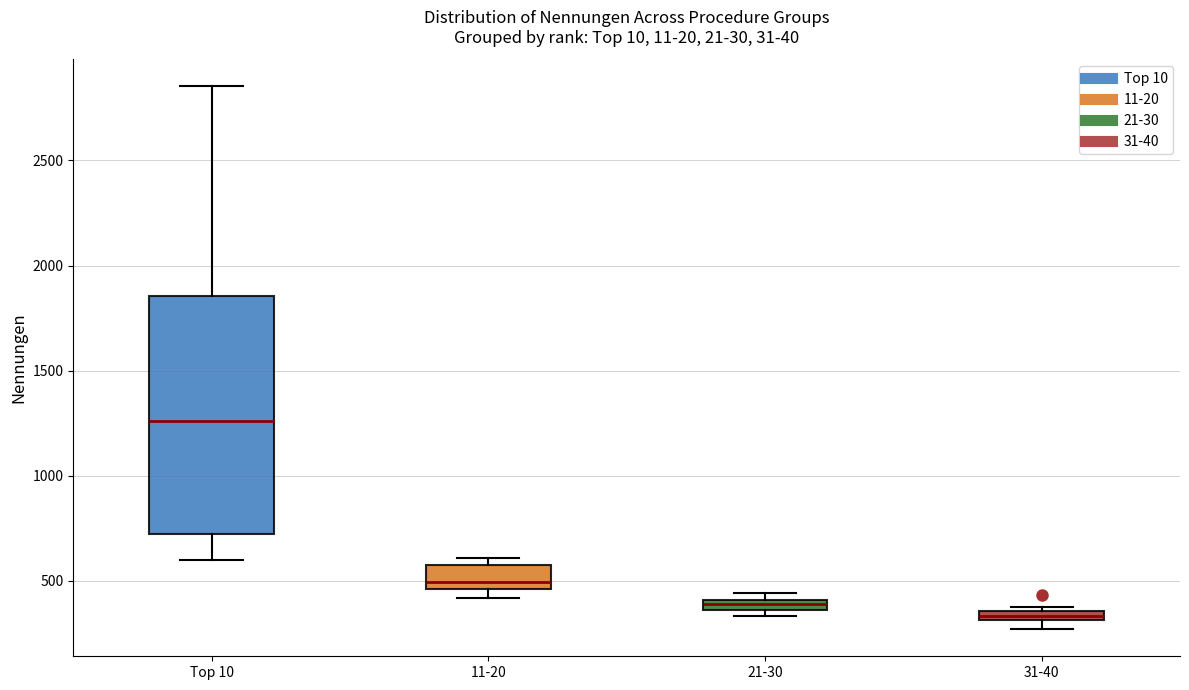

Which box is the tallest, from its lower edge to its upper edge?

Top 10